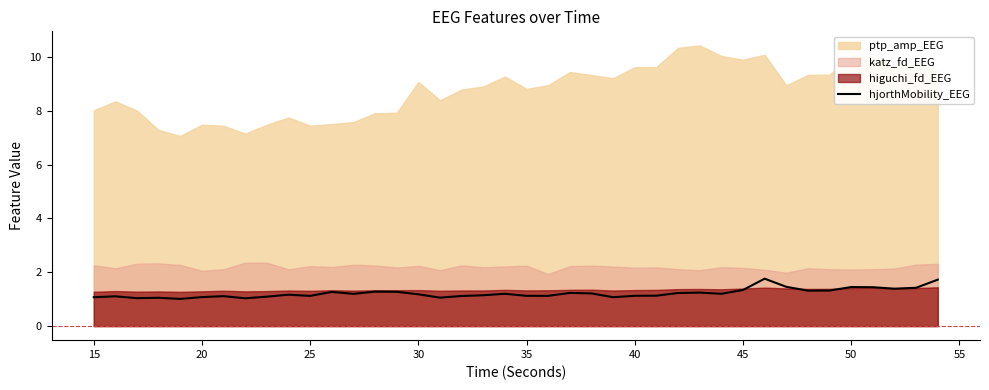

How many interior local peaks (higher than both neighbors) does the data have?

11